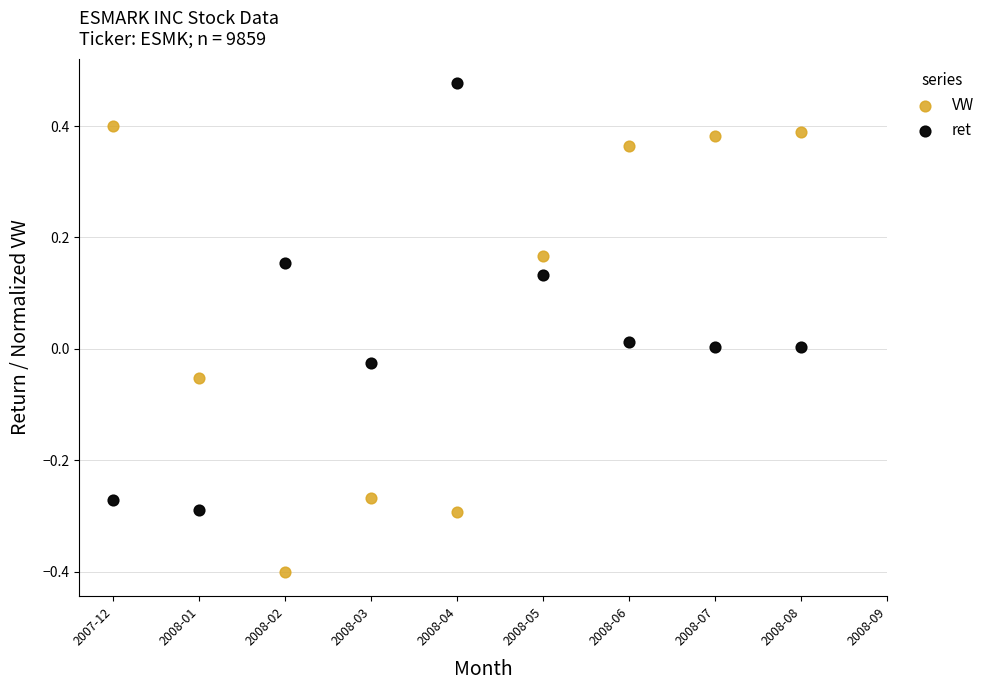

What is the X range (max minus min) for the scatter plot?

0.7